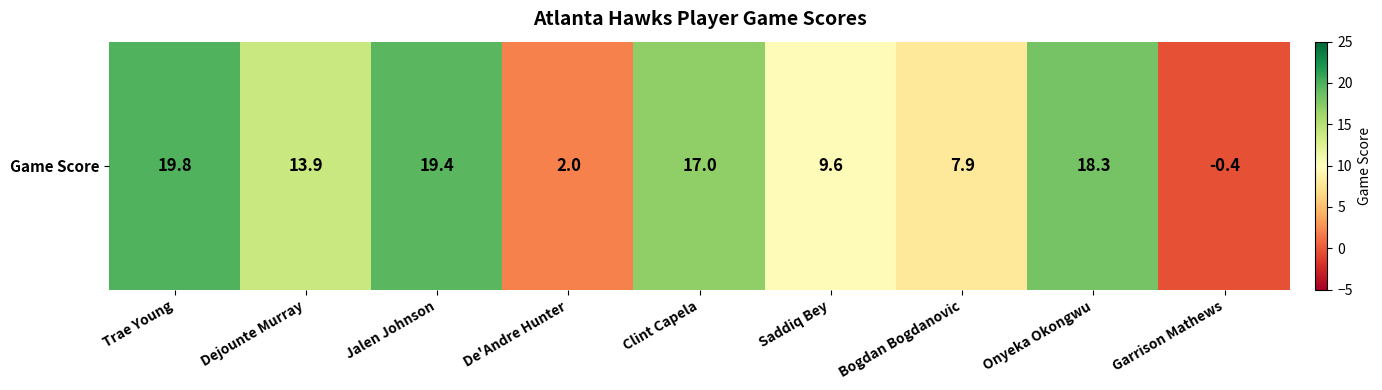

How many values are below zero?

1